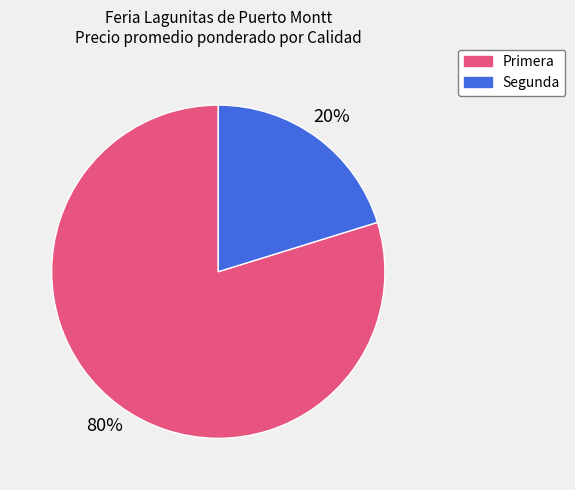

Is it true that Primera is 80% of the pie?

True